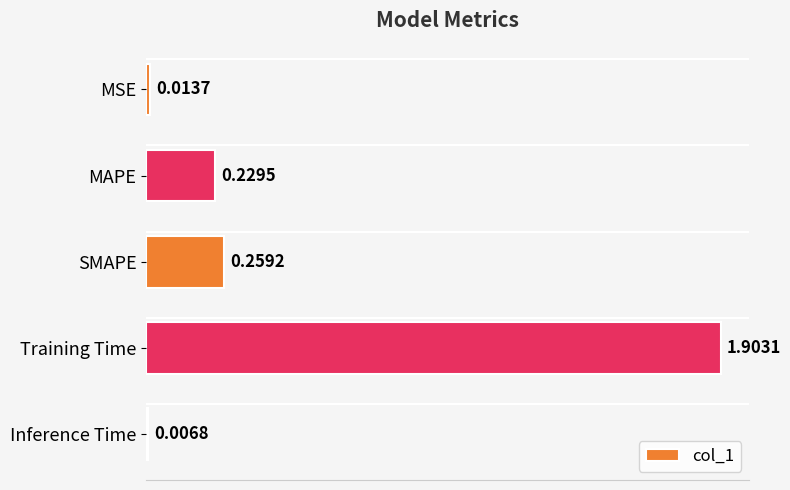

What is the average value?

0.5